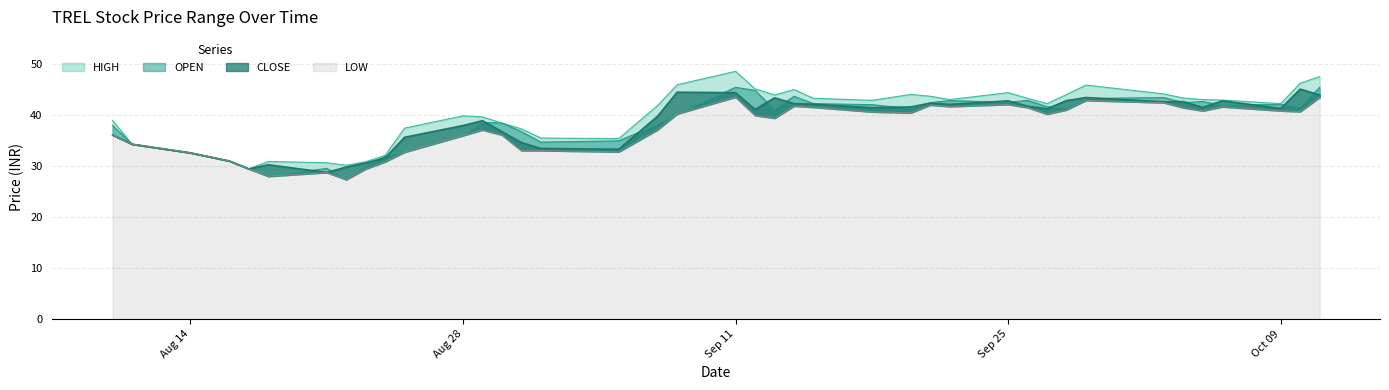

Reading left to right, list all the values displayed in this chart.

LOW: 36.1	34.4	32.6	31.1	29.5	28.1	28.8	27.4	29.5	30.9	32.8	36.0	37.1	36.1	33.1	33.1	32.9	37.2	40.3	43.6	40.0	39.5	41.9	41.6	40.7	40.5	42.0	41.8	42.1	41.5	40.2	41.1	43.0	42.5	41.5	40.9	41.7	40.9	40.8	43.5
CLOSE: 36.1	34.4	32.6	31.1	29.5	30.3	28.8	29.9	30.6	31.6	35.7	38.0	39.0	36.8	34.6	33.5	33.4	39.9	44.5	44.5	41.1	43.5	42.3	42.2	41.5	41.6	42.4	42.1	42.9	41.8	41.3	42.9	43.5	42.6	42.7	41.5	42.9	41.4	45.1	44.0
OPEN: 38.0	34.4	32.6	31.1	29.5	28.1	29.6	27.4	30.0	32.0	32.8	36.0	38.6	38.5	36.8	34.8	35.0	38.2	40.3	45.5	44.9	41.1	43.8	42.3	42.1	41.4	42.5	42.9	42.5	43.0	41.7	41.5	43.3	43.5	42.5	42.7	42.0	42.1	41.6	45.5
HIGH: 39.0	34.4	32.6	31.1	29.5	30.9	30.7	30.2	30.9	32.1	37.5	39.9	39.7	38.5	37.4	35.5	35.5	42.0	46.0	48.6	45.2	44.0	45.0	43.4	43.0	44.1	43.8	43.1	44.5	43.4	42.3	44.1	46.0	44.2	43.4	43.1	43.0	42.3	46.3	47.6